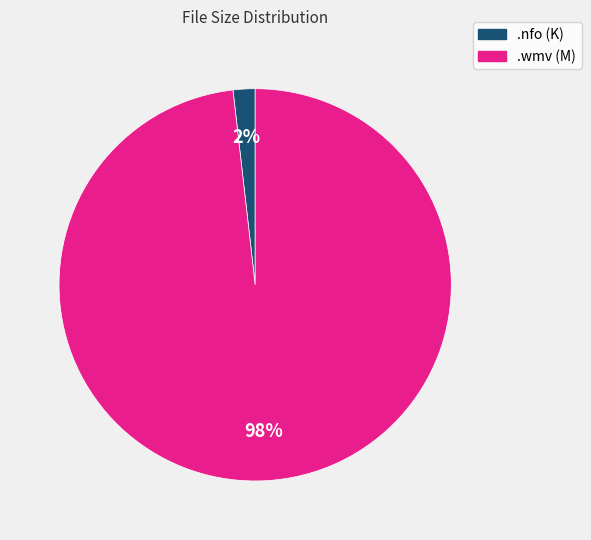

Which category accounts for the majority?

.wmv (M)